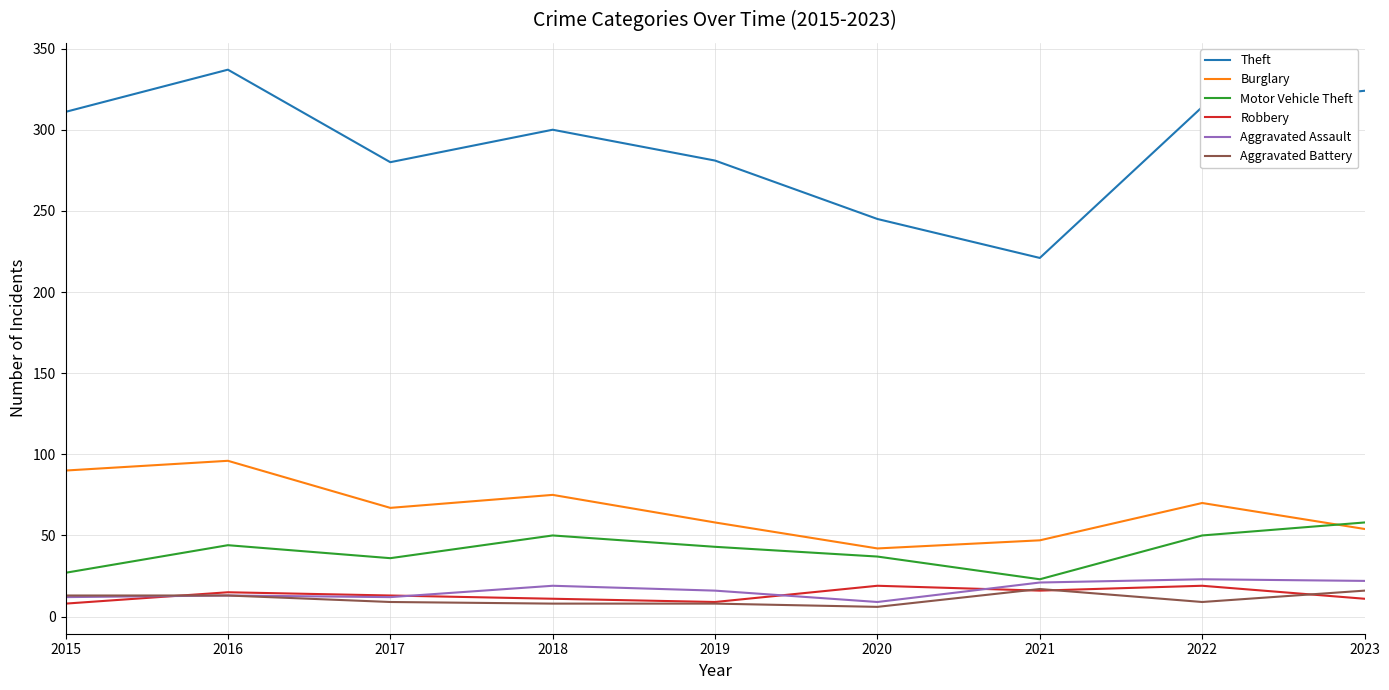

What is the sum of the Theft values at 2020 and 2017?

525